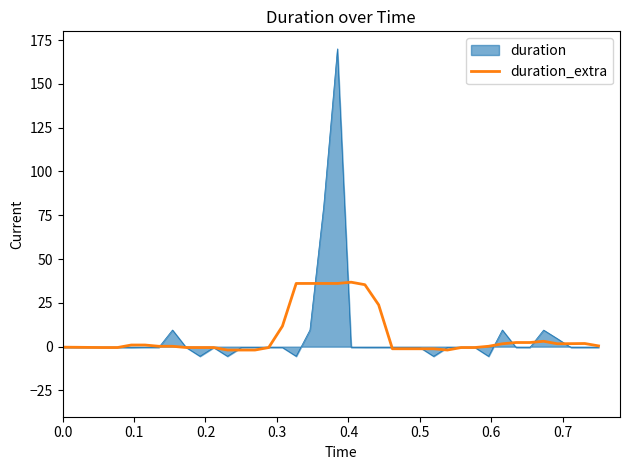

Count the number of categories in the chart.

40